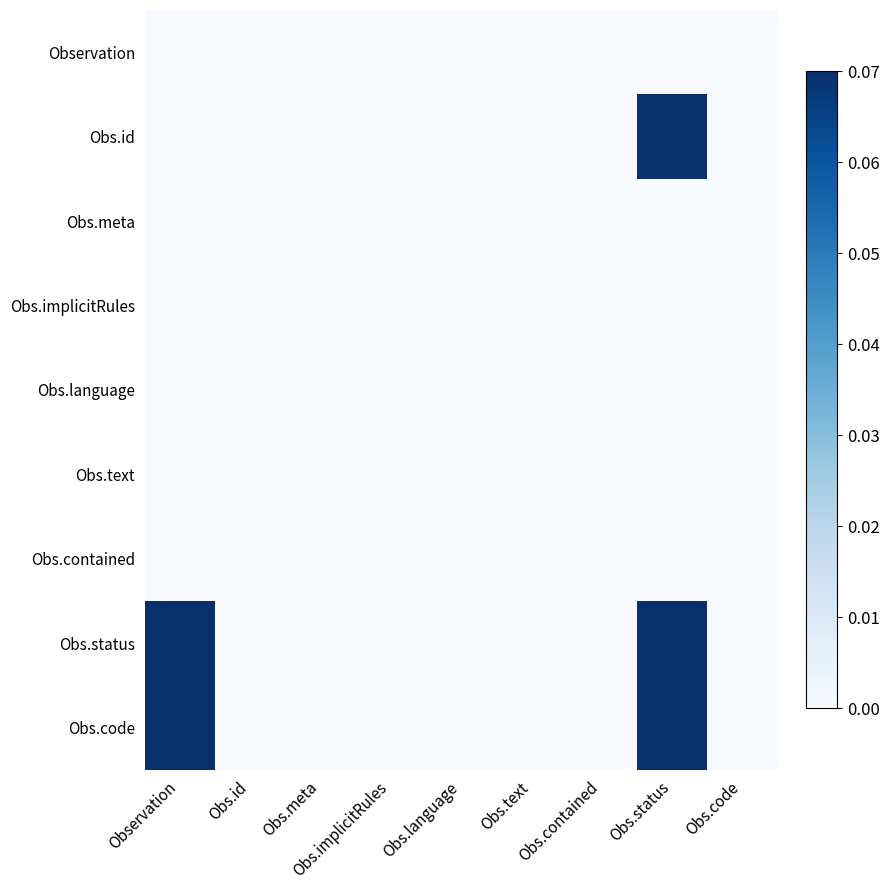

Reading left to right, list all the values displayed in this chart.

Observation: Observation=0.0	Obs.id=0.0	Obs.meta=0.0	Obs.implicitRules=0.0	Obs.language=0.0	Obs.text=0.0	Obs.contained=0.0	Obs.status=0.0	Obs.code=0.0
Obs.id: Observation=0.0	Obs.id=0.0	Obs.meta=0.0	Obs.implicitRules=0.0	Obs.language=0.0	Obs.text=0.0	Obs.contained=0.0	Obs.status=0.1	Obs.code=0.0
Obs.meta: Observation=0.0	Obs.id=0.0	Obs.meta=0.0	Obs.implicitRules=0.0	Obs.language=0.0	Obs.text=0.0	Obs.contained=0.0	Obs.status=0.0	Obs.code=0.0
Obs.implicitRules: Observation=0.0	Obs.id=0.0	Obs.meta=0.0	Obs.implicitRules=0.0	Obs.language=0.0	Obs.text=0.0	Obs.contained=0.0	Obs.status=0.0	Obs.code=0.0
Obs.language: Observation=0.0	Obs.id=0.0	Obs.meta=0.0	Obs.implicitRules=0.0	Obs.language=0.0	Obs.text=0.0	Obs.contained=0.0	Obs.status=0.0	Obs.code=0.0
Obs.text: Observation=0.0	Obs.id=0.0	Obs.meta=0.0	Obs.implicitRules=0.0	Obs.language=0.0	Obs.text=0.0	Obs.contained=0.0	Obs.status=0.0	Obs.code=0.0
Obs.contained: Observation=0.0	Obs.id=0.0	Obs.meta=0.0	Obs.implicitRules=0.0	Obs.language=0.0	Obs.text=0.0	Obs.contained=0.0	Obs.status=0.0	Obs.code=0.0
Obs.status: Observation=0.1	Obs.id=0.0	Obs.meta=0.0	Obs.implicitRules=0.0	Obs.language=0.0	Obs.text=0.0	Obs.contained=0.0	Obs.status=0.1	Obs.code=0.0
Obs.code: Observation=0.1	Obs.id=0.0	Obs.meta=0.0	Obs.implicitRules=0.0	Obs.language=0.0	Obs.text=0.0	Obs.contained=0.0	Obs.status=0.1	Obs.code=0.0